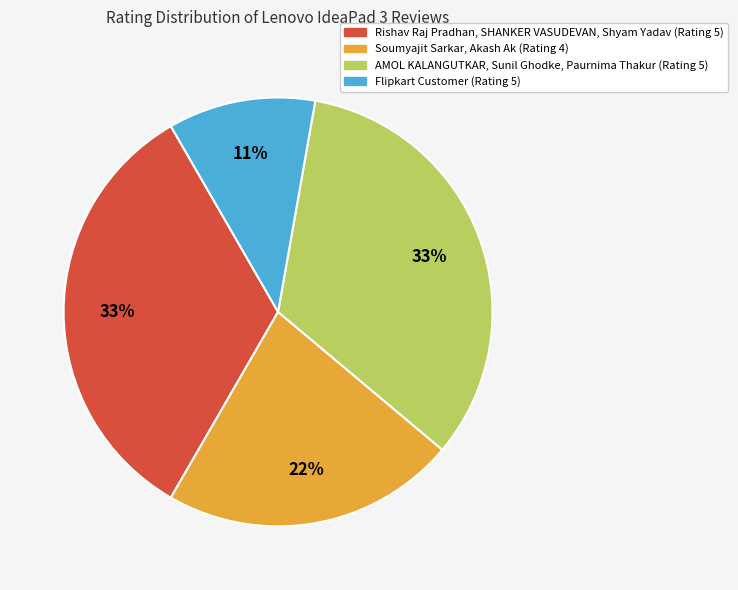

To the nearest percent, what is the difference between the largest and smallest slice percentages?

22%